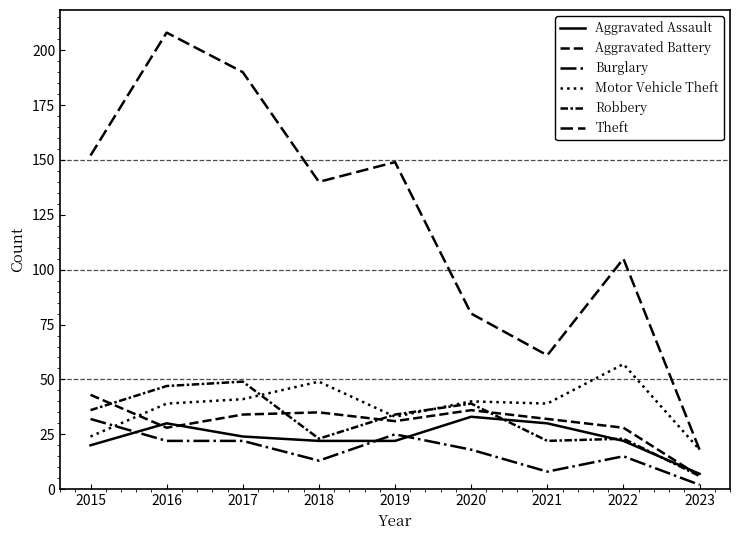

Reading left to right, extract all data points from this chart.

Aggravated Assault: 20	30	24	22	22	33	30	22	7
Aggravated Battery: 43	28	34	35	31	36	32	28	6
Burglary: 32	22	22	13	25	18	8	15	2
Motor Vehicle Theft: 24	39	41	49	33	40	39	57	18
Robbery: 36	47	49	23	34	39	22	23	6
Theft: 152	208	190	140	149	80	61	105	18